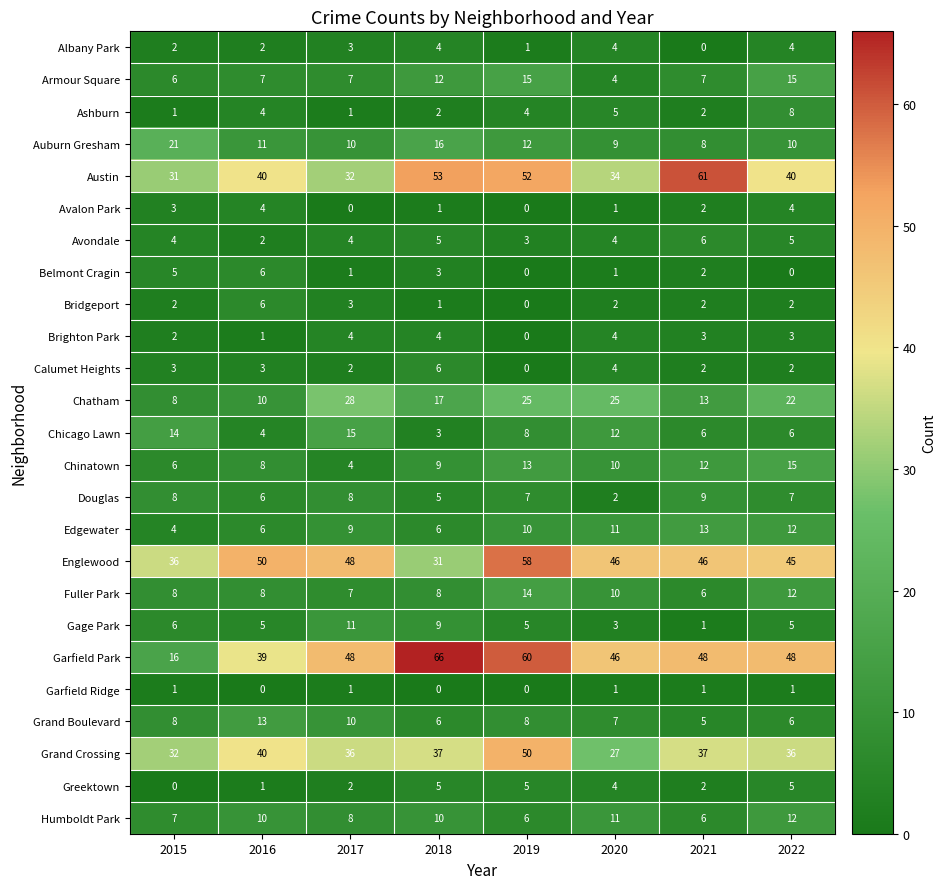

At which category is the sum across all series the highest?

2019